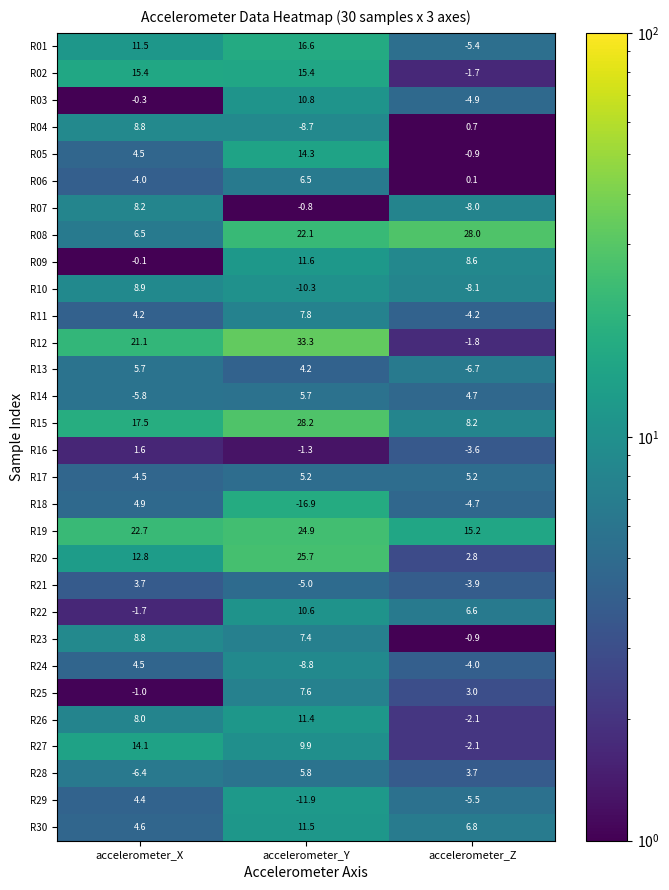

What is the average value of the R03 series?

1.9